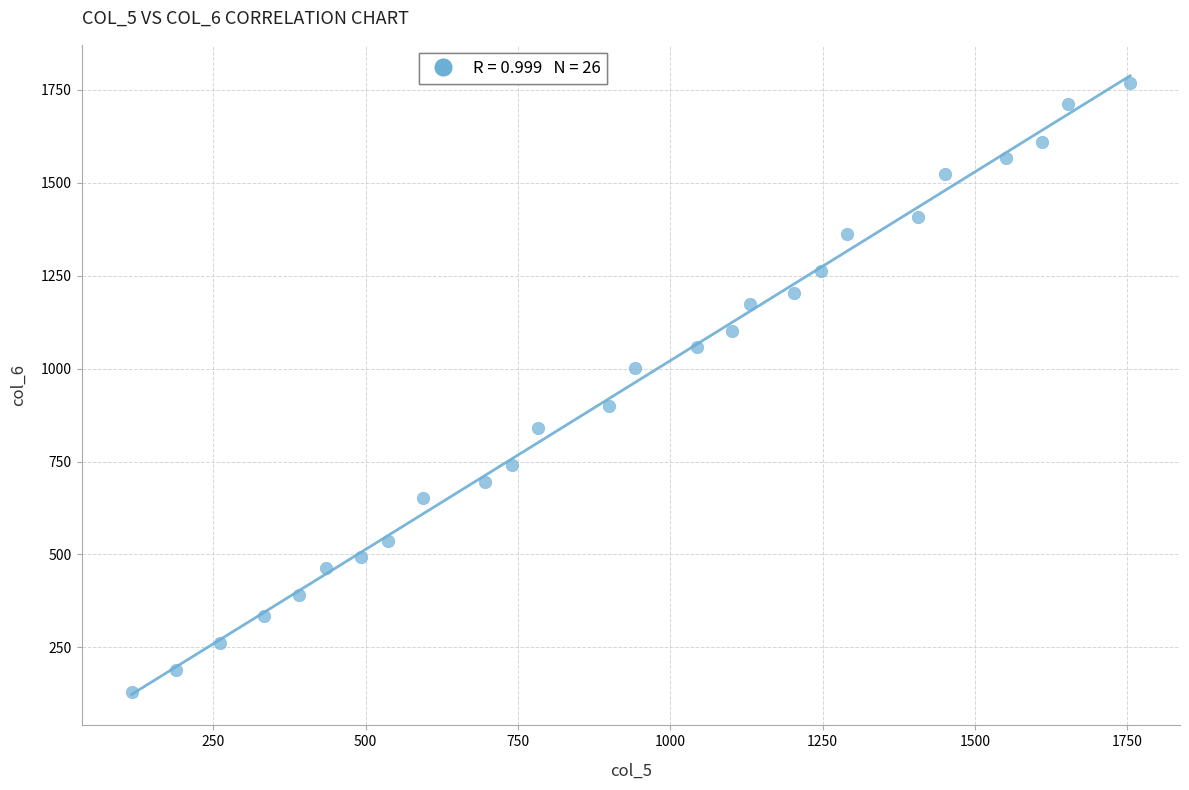

What is the range of Y values (max minus min)?

1638.5